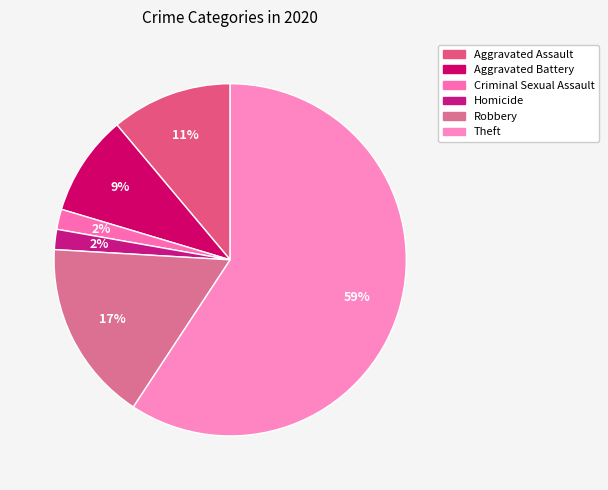

Which category accounts for the majority?

Theft